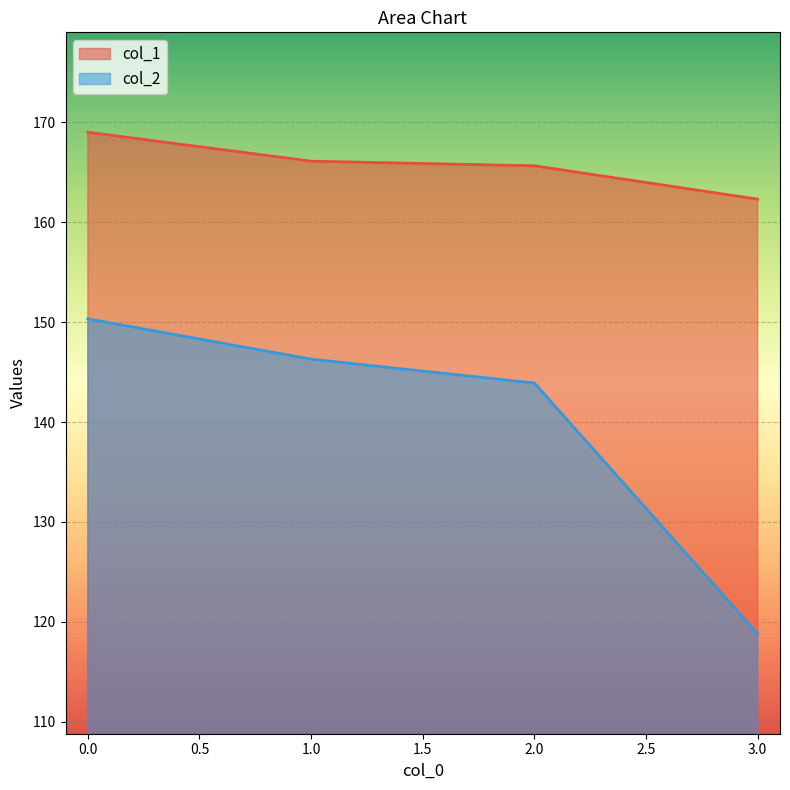

In col_2, how many points are lower than both neighbors (excluding endpoints)?

0